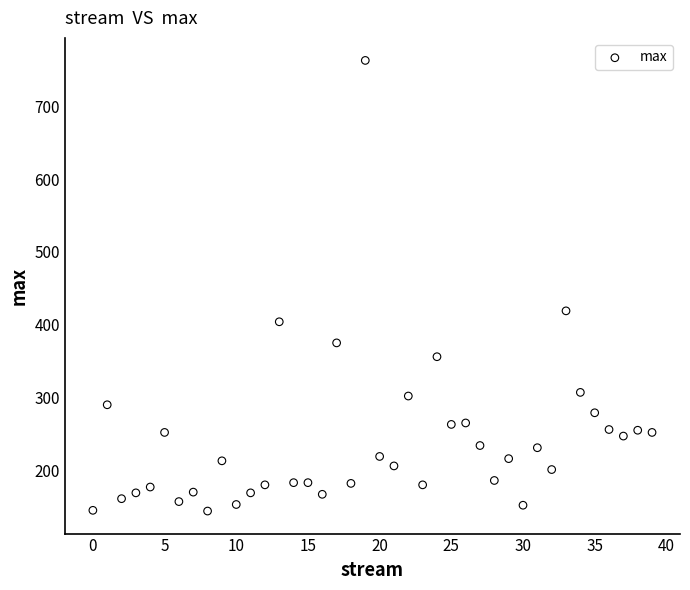

What Y value in the scatter plot is closest to 453?

419